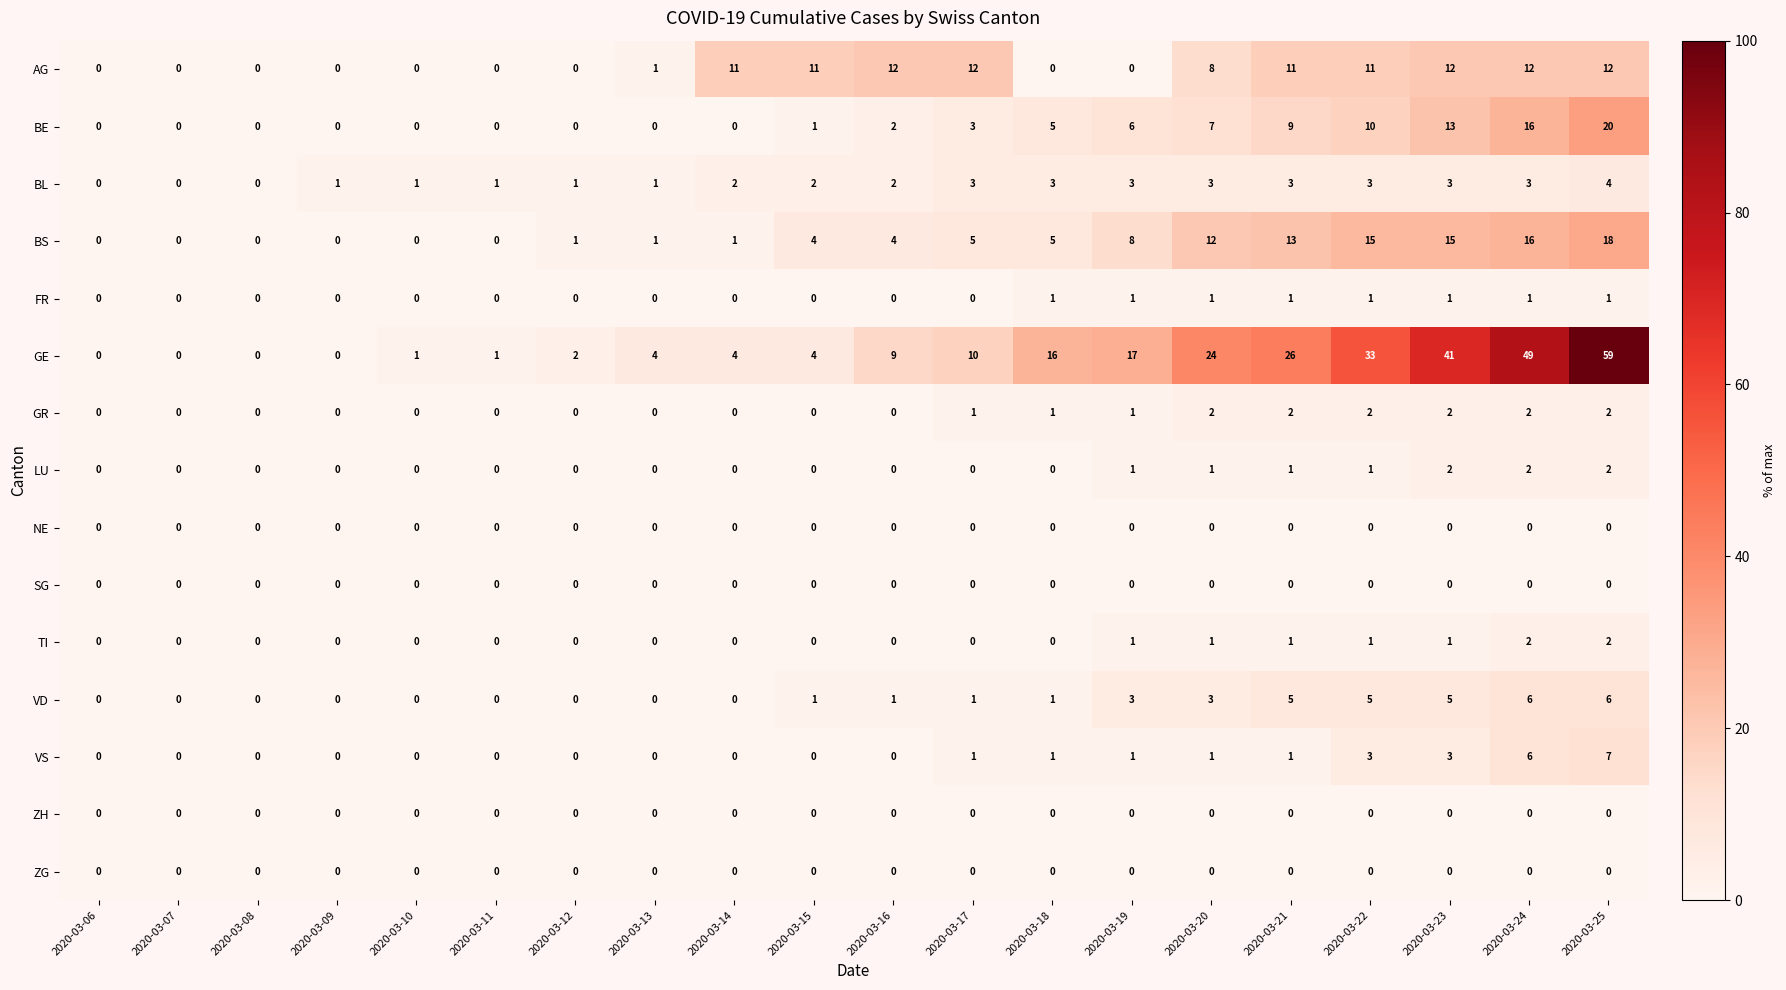

Count the number of categories in the chart.

20